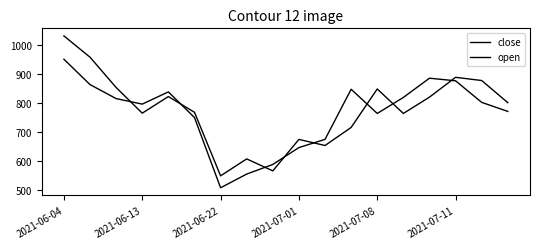

At how many categories does at least one series exceed 810?

10